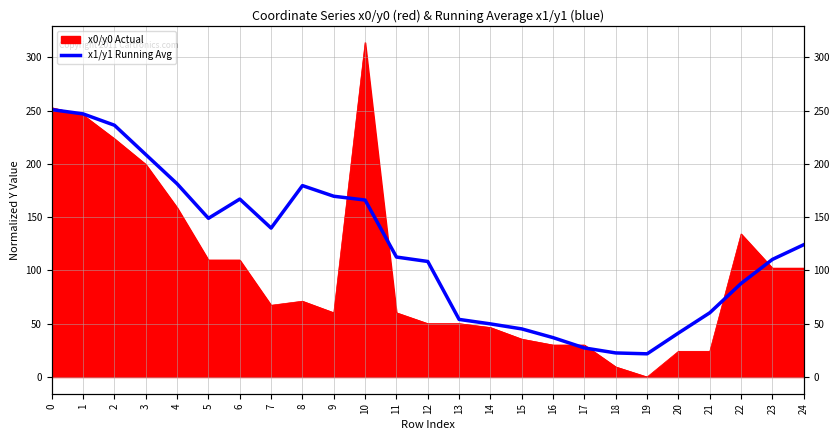

Reading left to right, what are all the values shown in this chart?

251.0	247.0	236.4	208.8	181.4	149.0	167.0	139.8	179.7	169.7	166.1	112.6	108.5	54.1	49.9	45.2	36.9	27.3	22.6	21.8	41.3	60.3	87.8	110.4	124.2